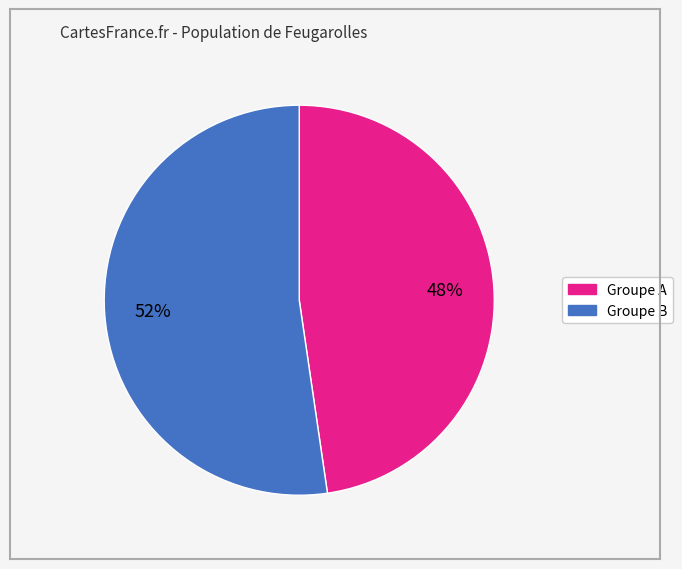

Does any single category account for the majority?

Yes